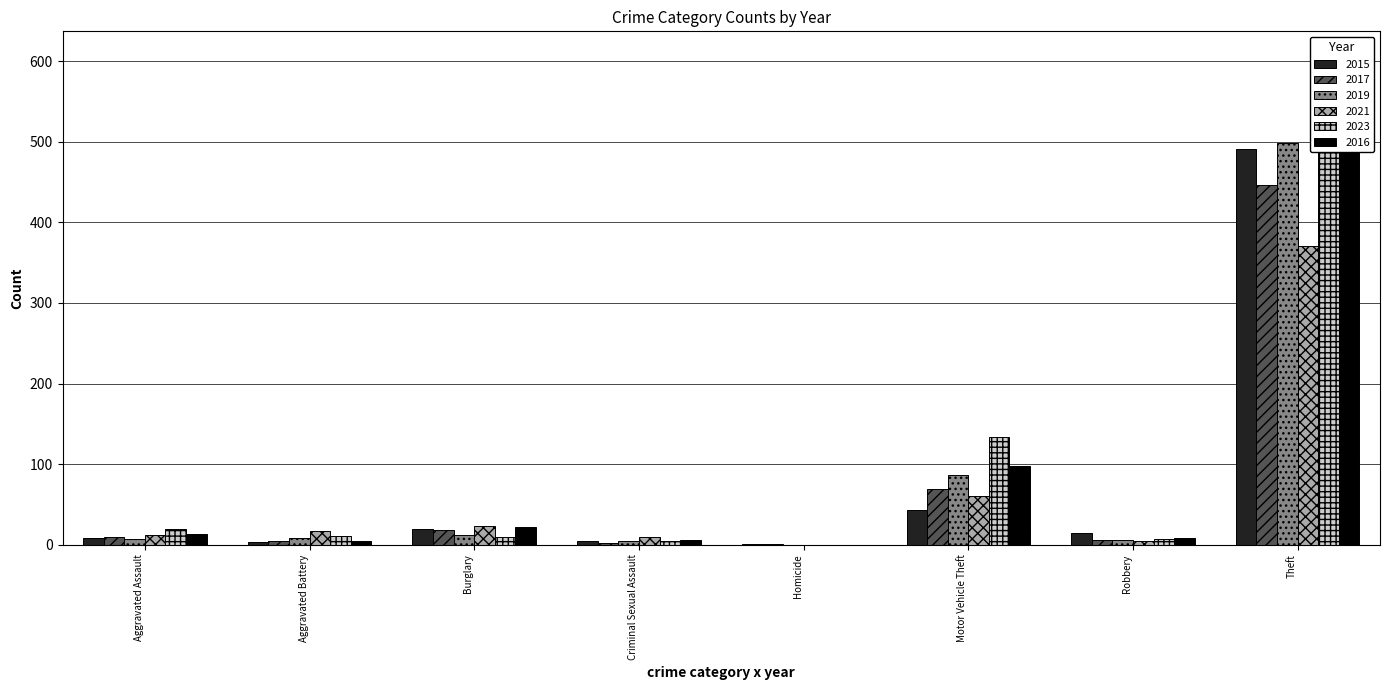

Count the number of categories in the chart.

8